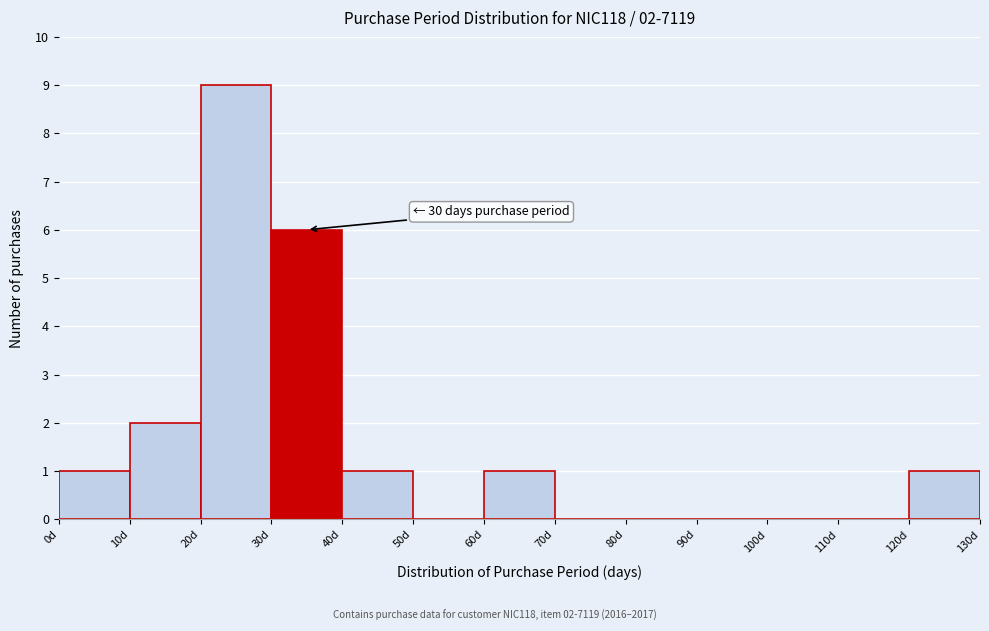

Over which range of the x-axis is the bar tallest?

20 to 30